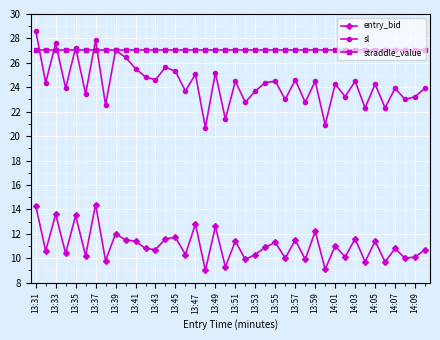

What is the difference between the maximum and minimum values in the sl series?

7.9